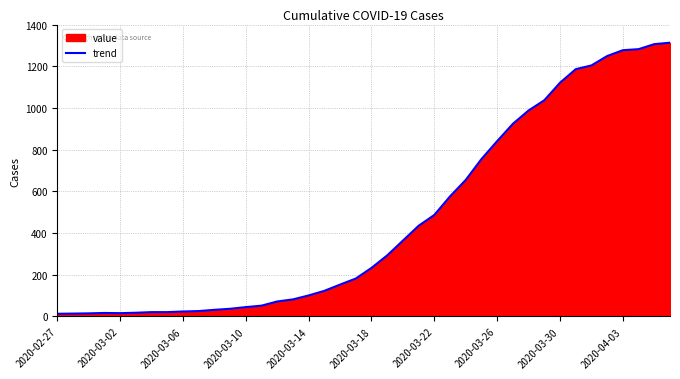

Is it true that the value at 21 is 441?

False